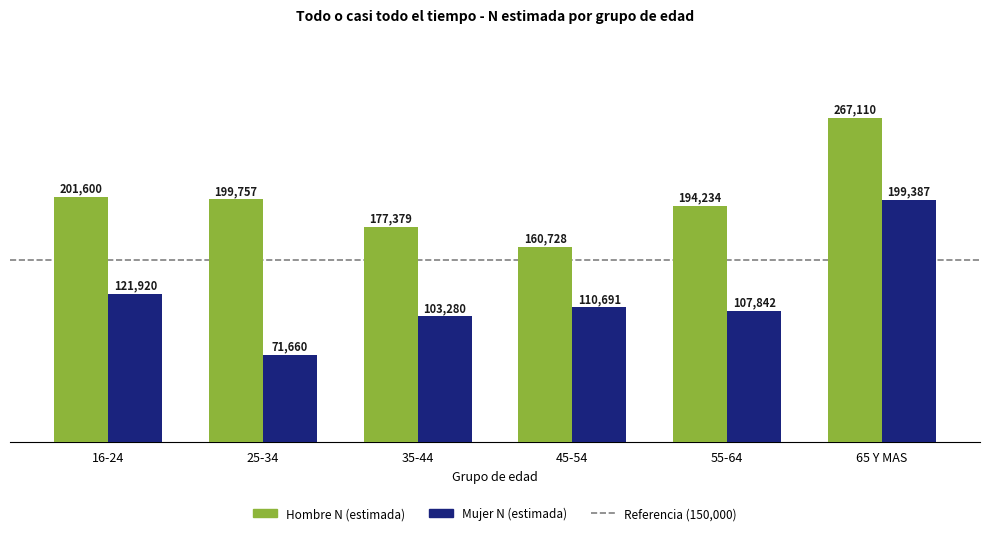

What is the average value of the Mujer N (estimada) series?

119130